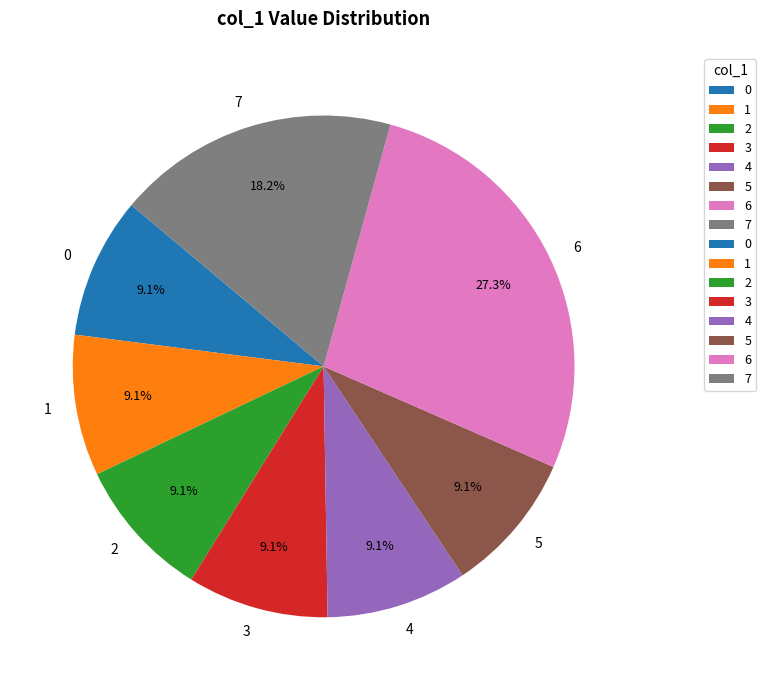

What is the ratio of the value at 1 to the value at 0?

1.0